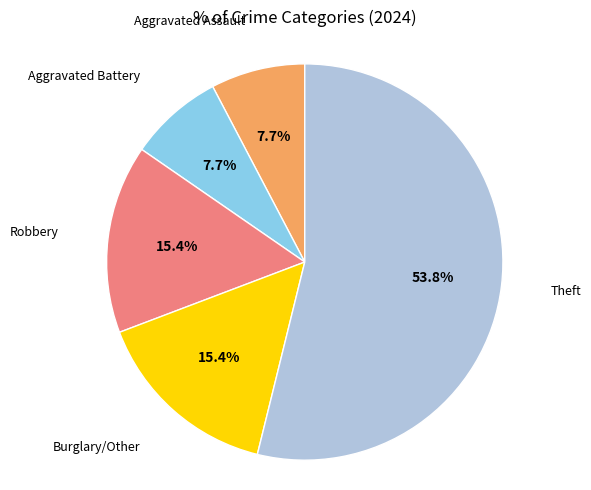

Does Burglary/Other account for over 50% of the chart?

No